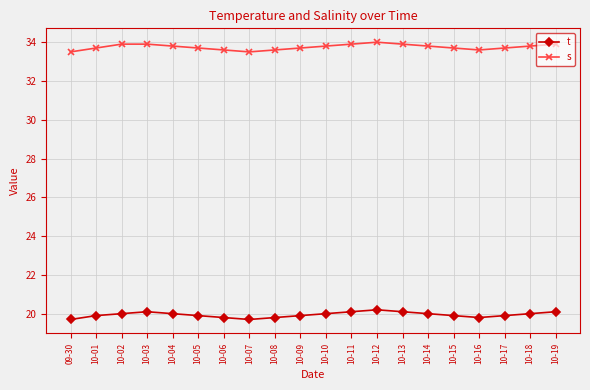

Rank the series at 10-04 from highest to lowest value.

s, t